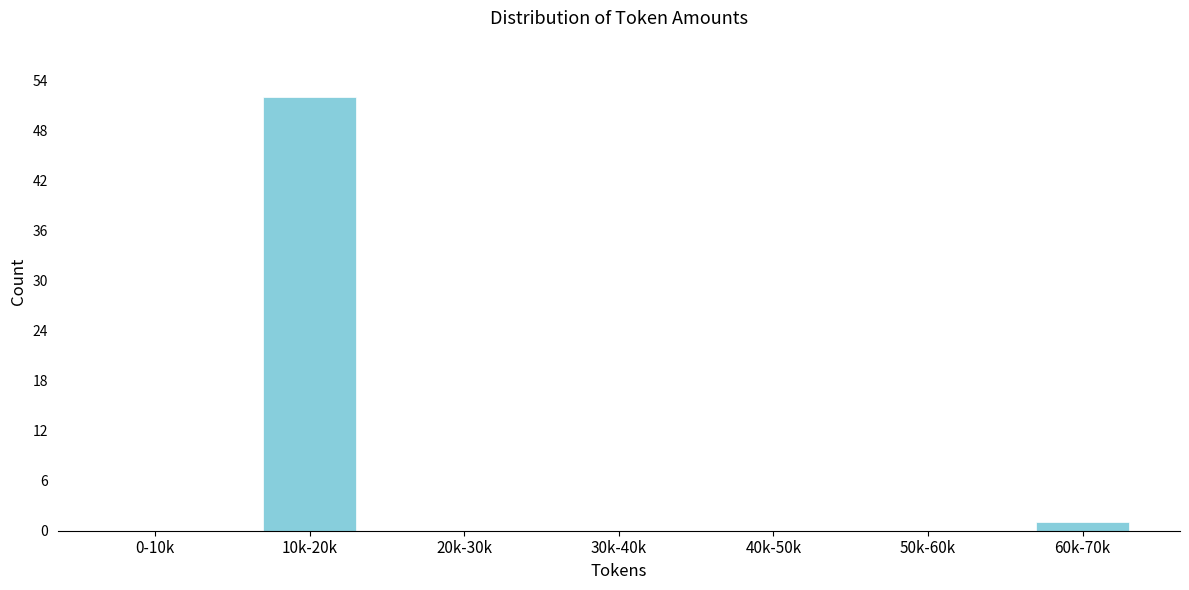

Reading left to right, transcribe all the data shown in this chart.

0-10k=0	10k-20k=52	20k-30k=0	30k-40k=0	40k-50k=0	50k-60k=0	60k-70k=1